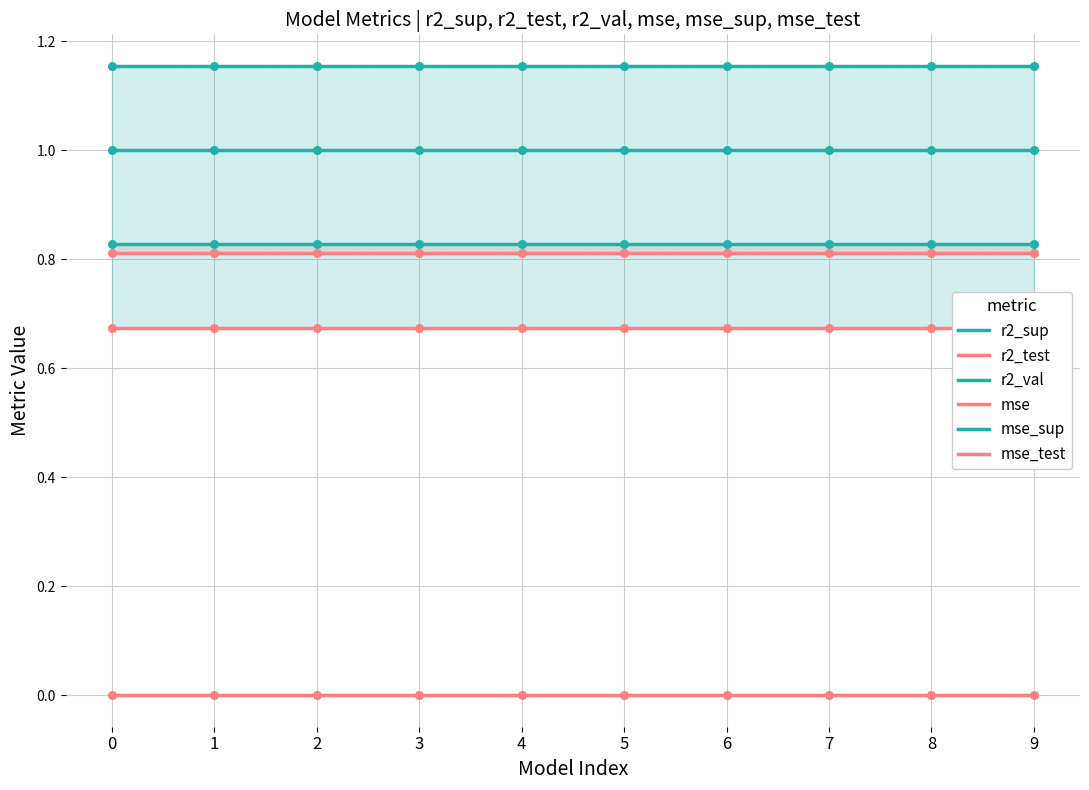

Which series has the largest Y range (max minus min)?

r2_sup